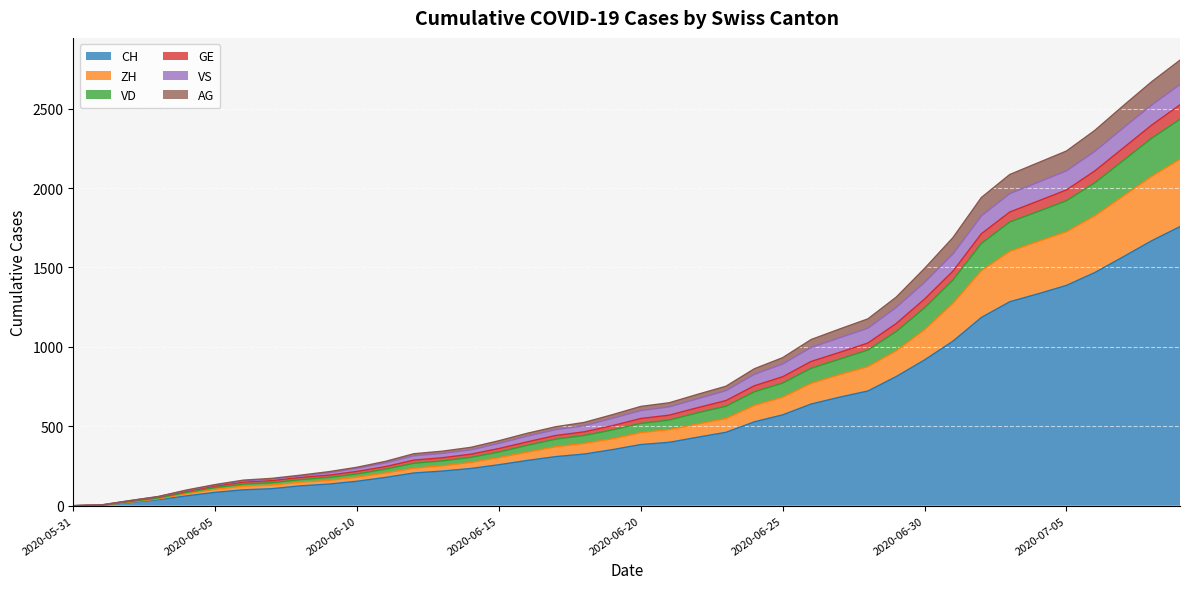

What is the maximum value for CH?

1757